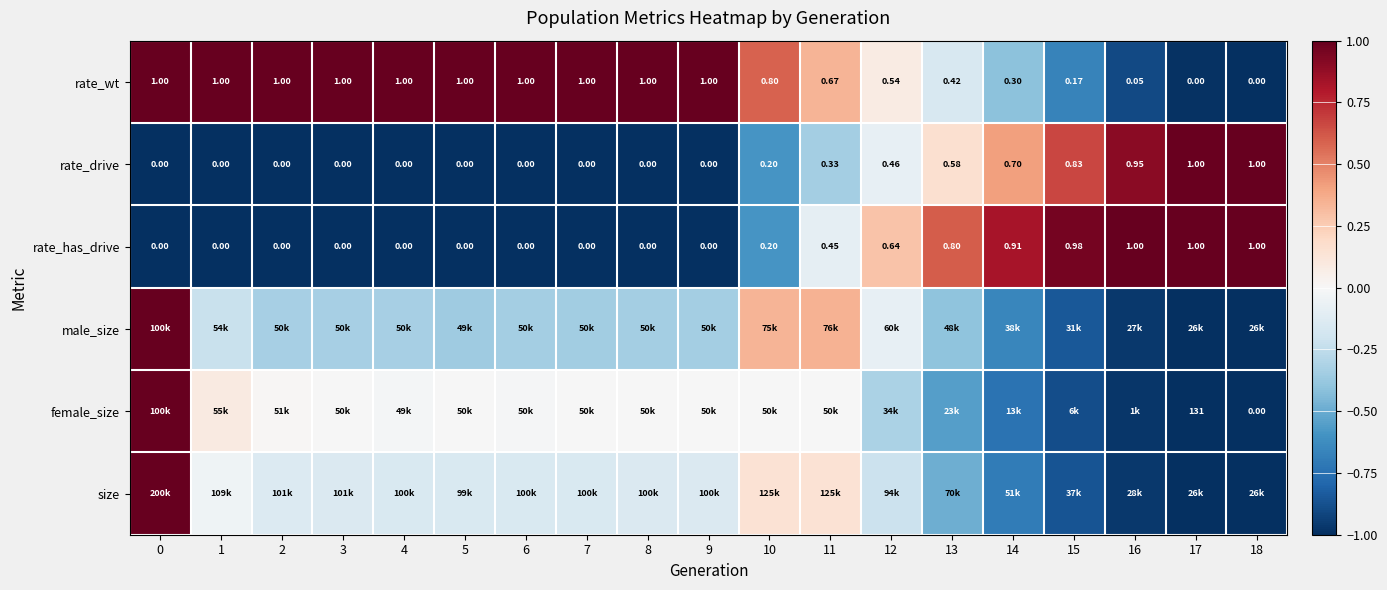

Between 18 and 11, which is larger?

11